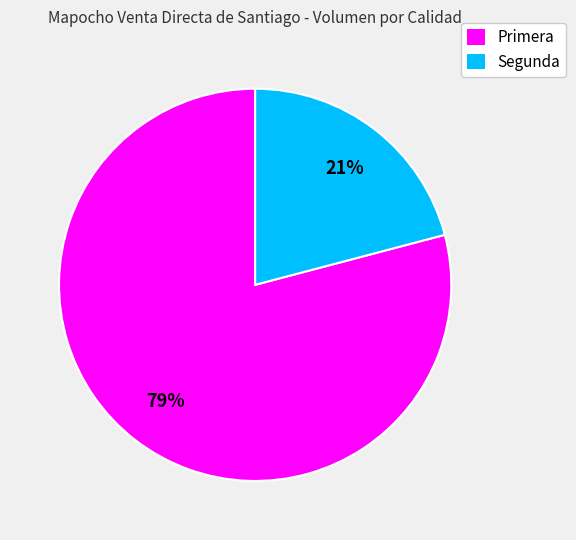

Rank the categories by value from highest to lowest.

Primera, Segunda